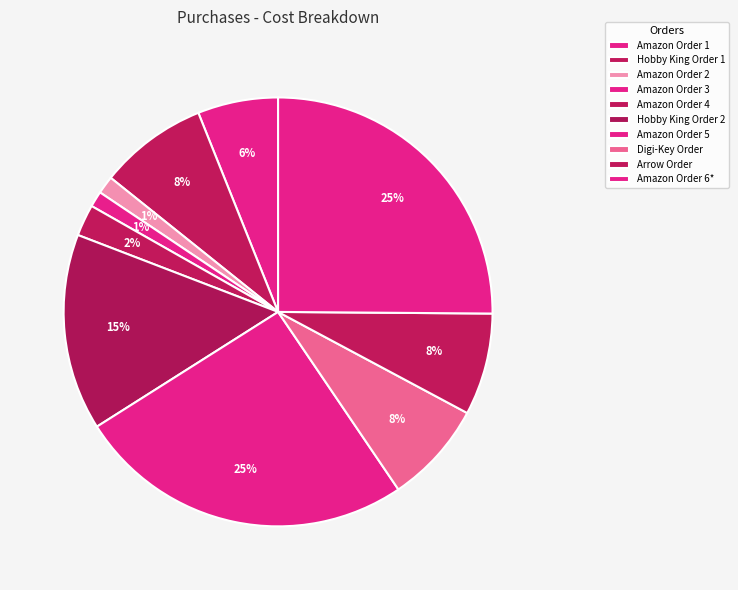

True or false: Amazon Order 2 accounts for 14% of the total.

False